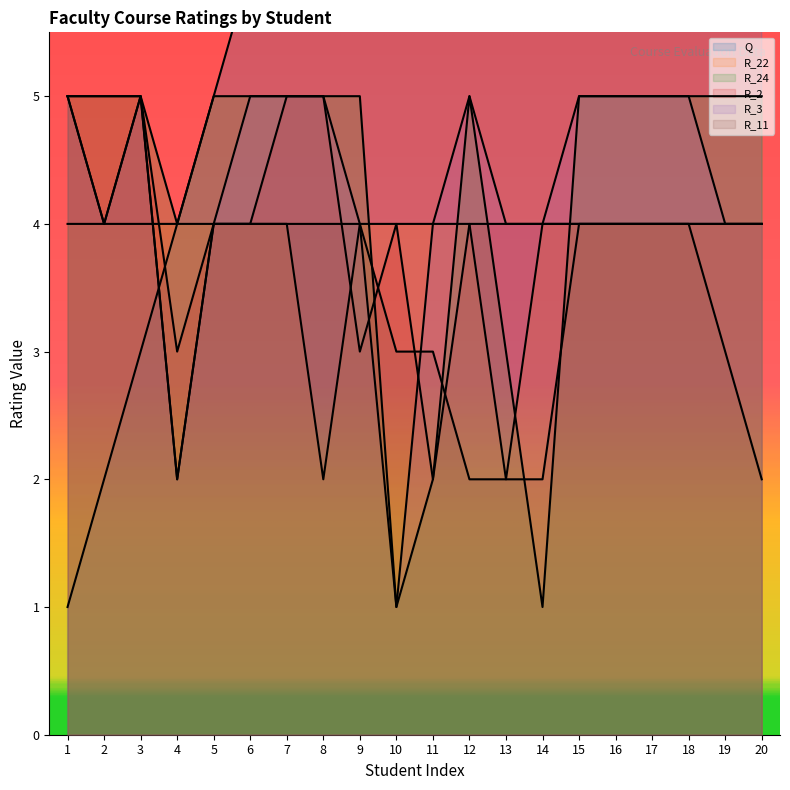

Which series has the largest total across all categories?

Q